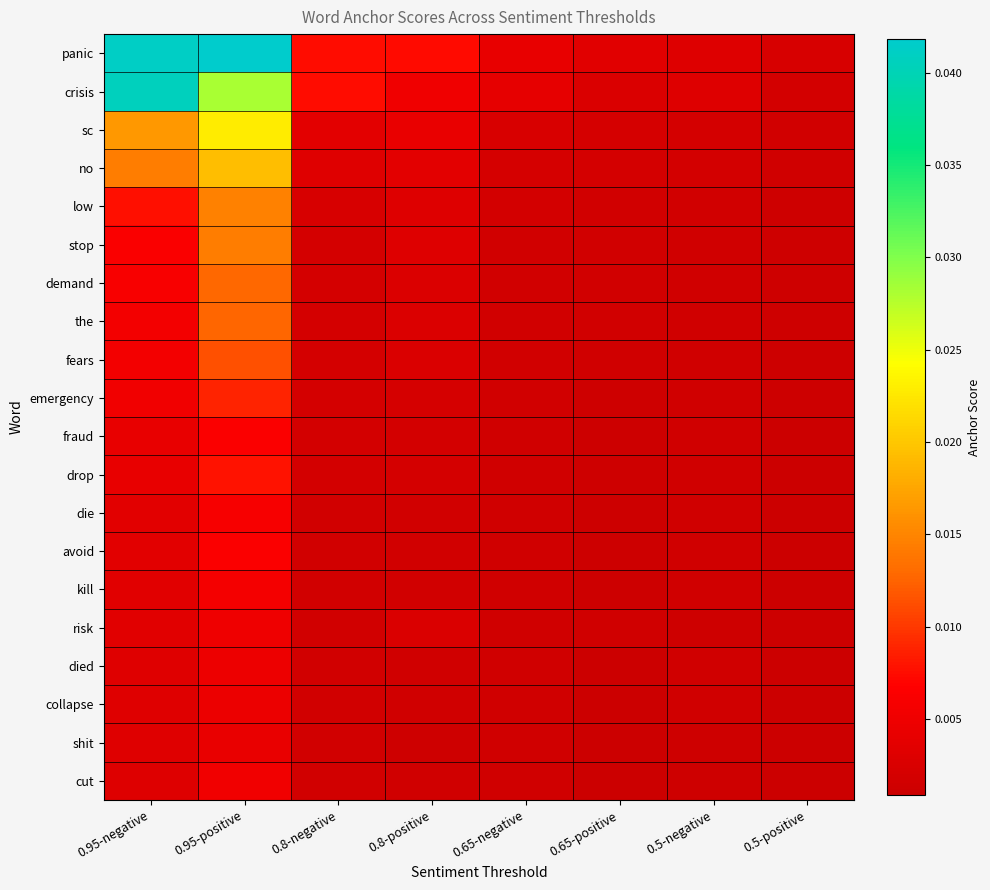

At which category is the sum across all series the highest?

0.95-positive